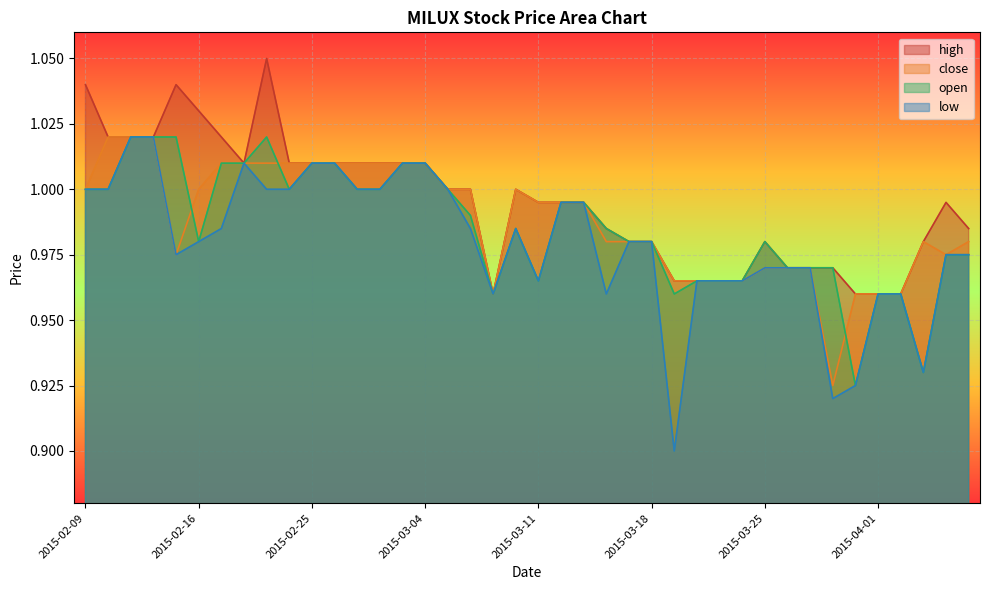

How many series are shown in this chart?

4